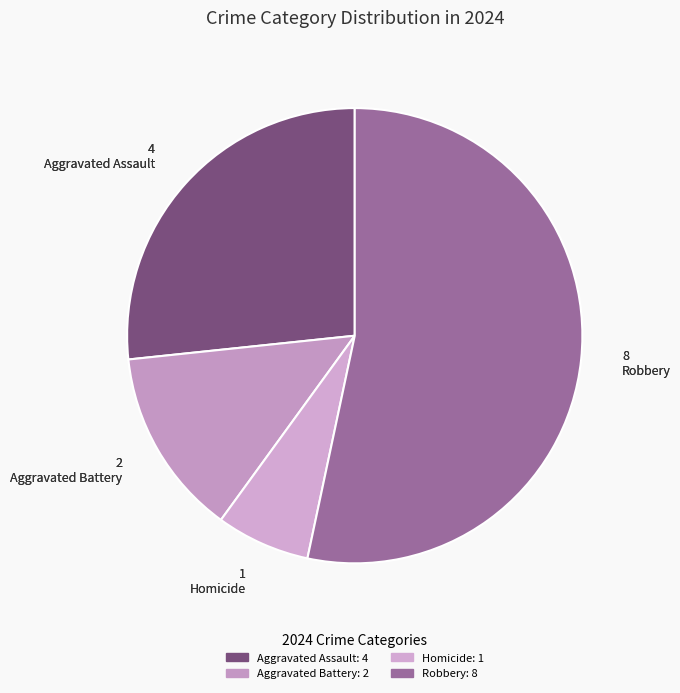

Combined, do Aggravated Assault and Robbery account for over 50%?

Yes